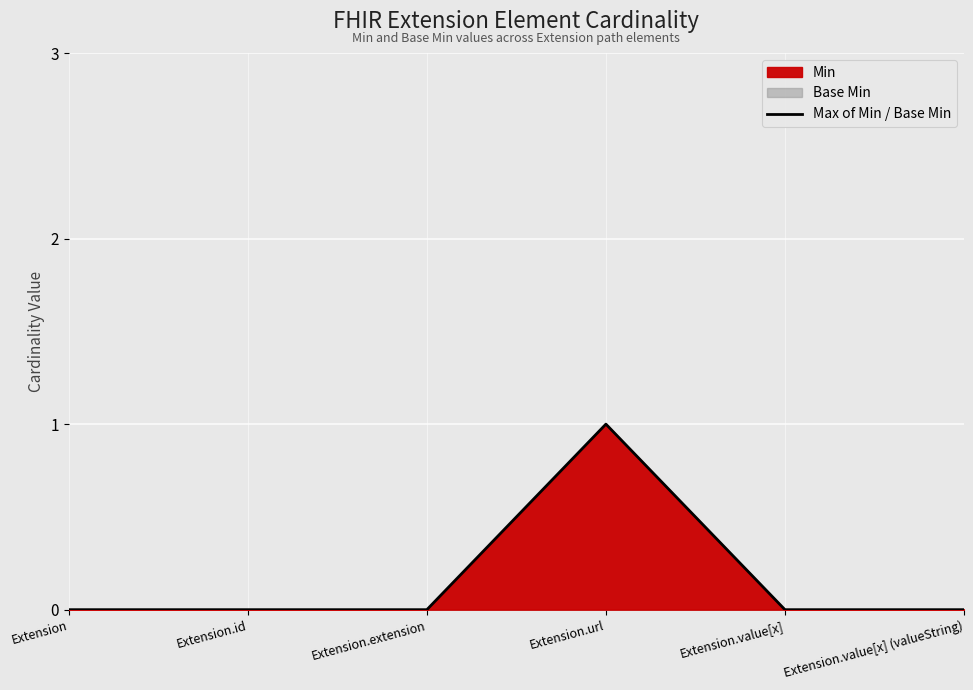

Reading left to right, what are all the values shown in this chart?

Extension=0	Extension.id=0	Extension.extension=0	Extension.url=1	Extension.value[x]=0	Extension.value[x] (valueString)=0